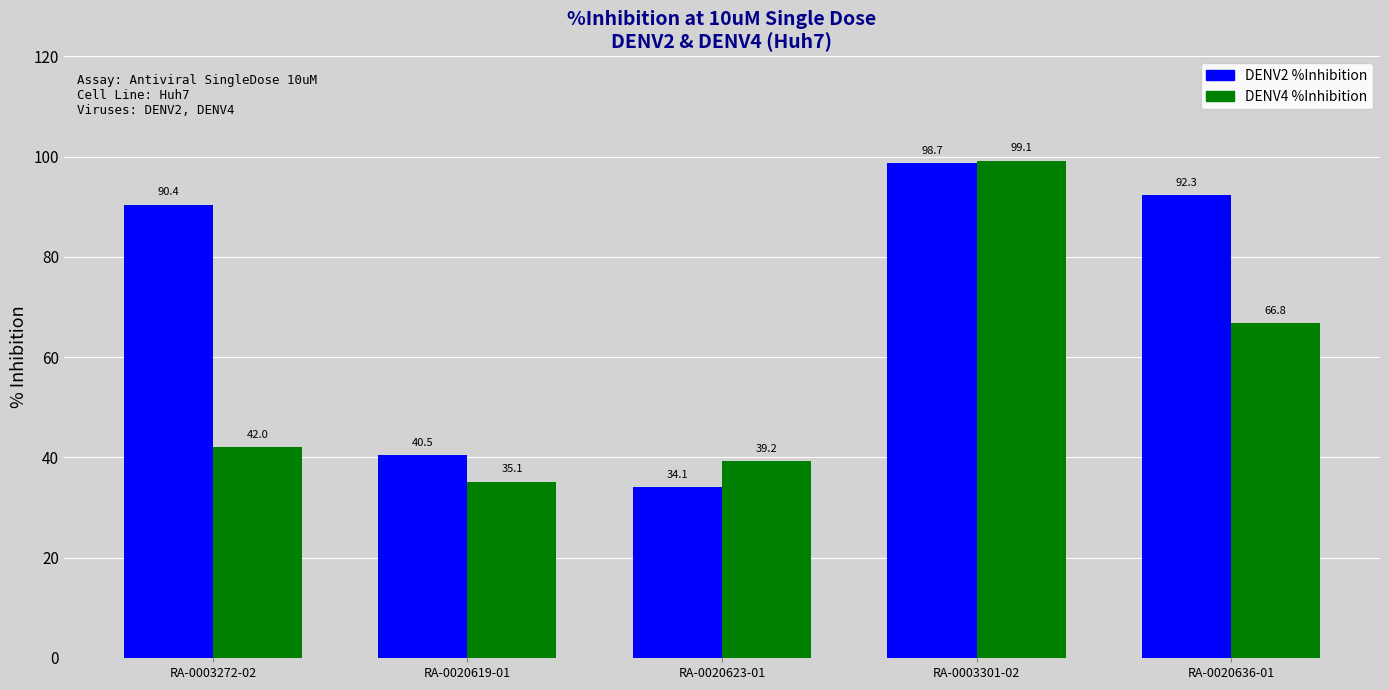

Reading right to left, transcribe all the data shown in this chart.

DENV2 %Inhibition: 92.3	98.7	34.1	40.5	90.4
DENV4 %Inhibition: 66.8	99.1	39.2	35.1	42.0